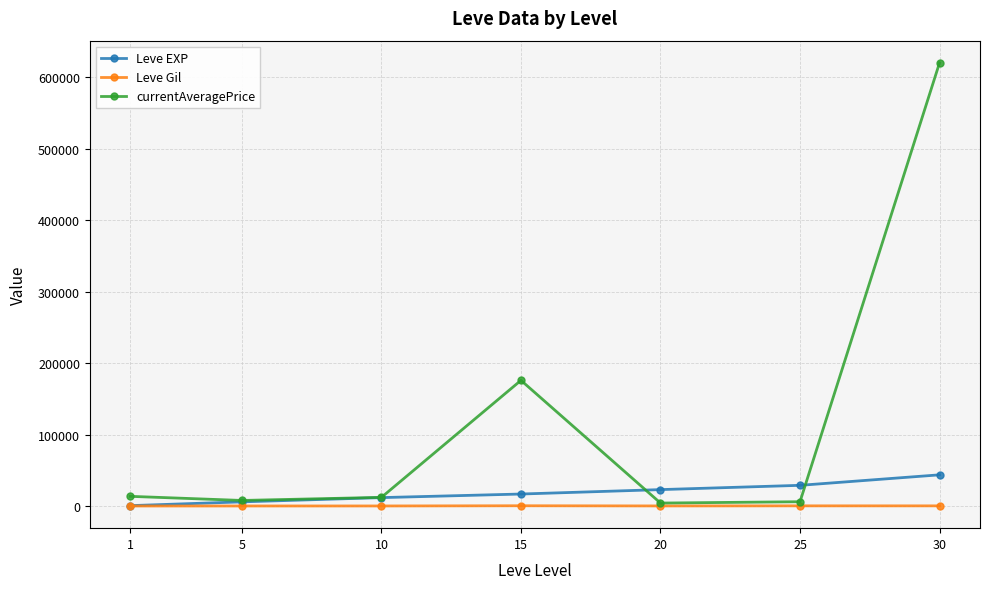

At which category is the sum across all series the highest?

30